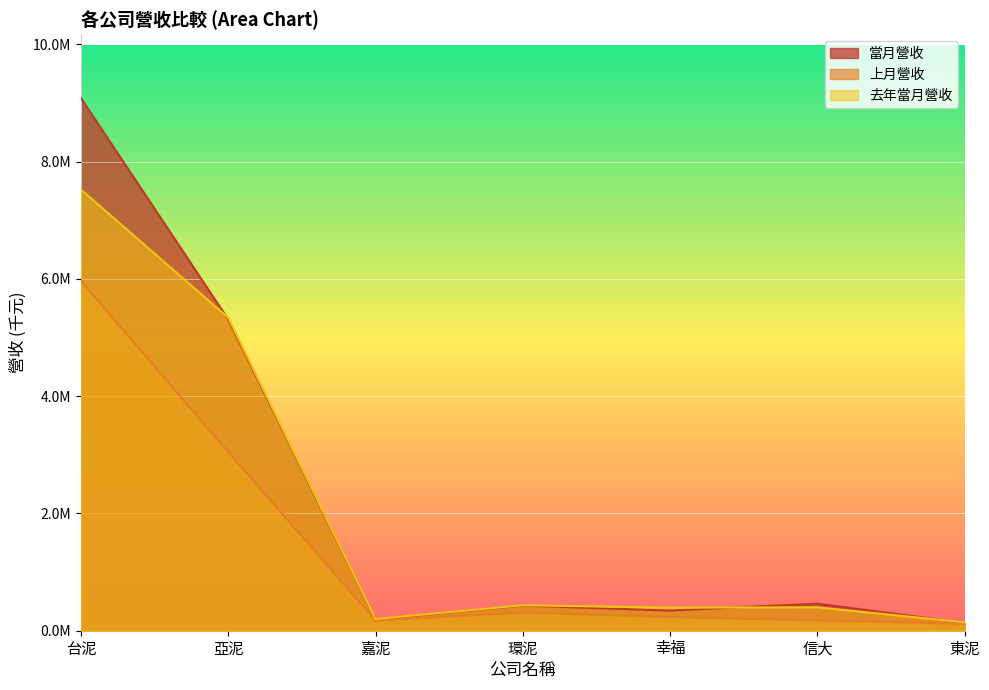

What is the sum of the 上月營收 values at 環泥 and 信大?

482929